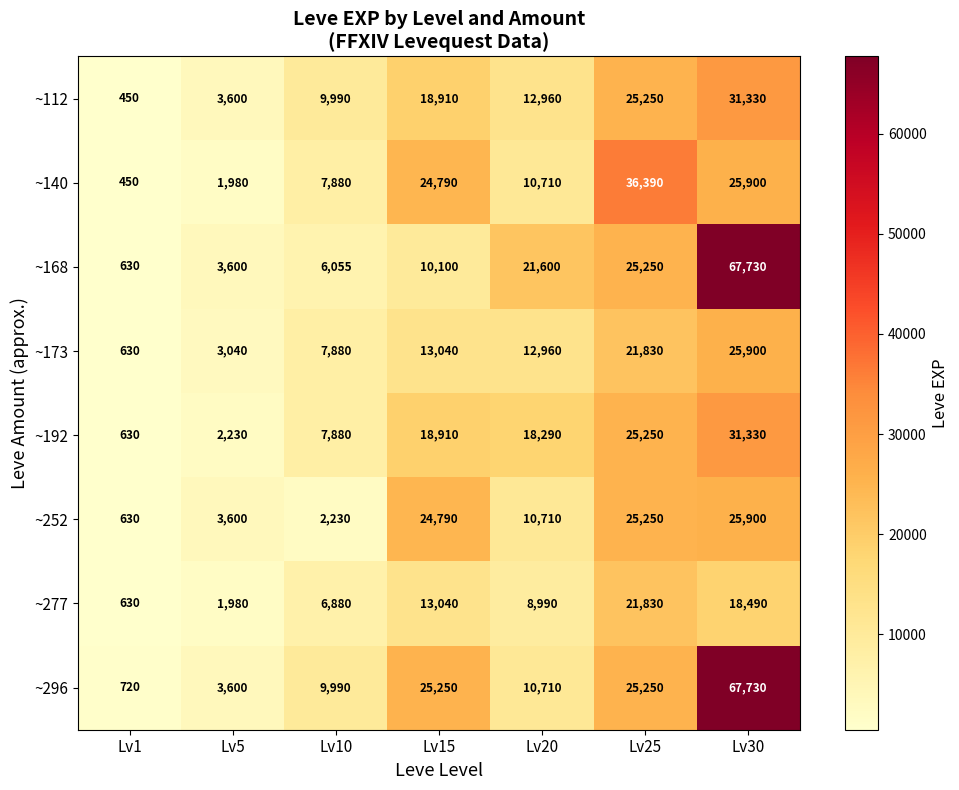

The value of ~192 at Lv10 is 7880. True or false?

True